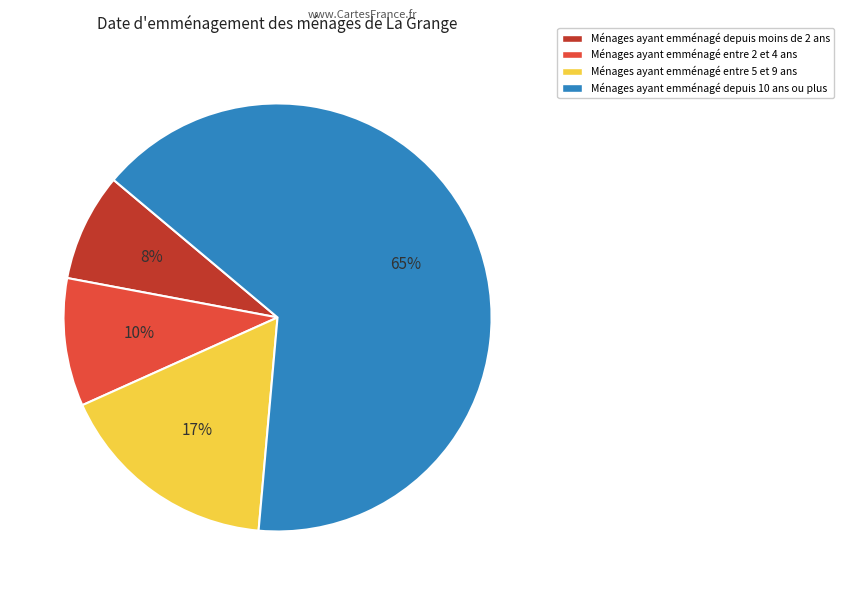

Is there any slice that represents more than half of the pie?

Yes